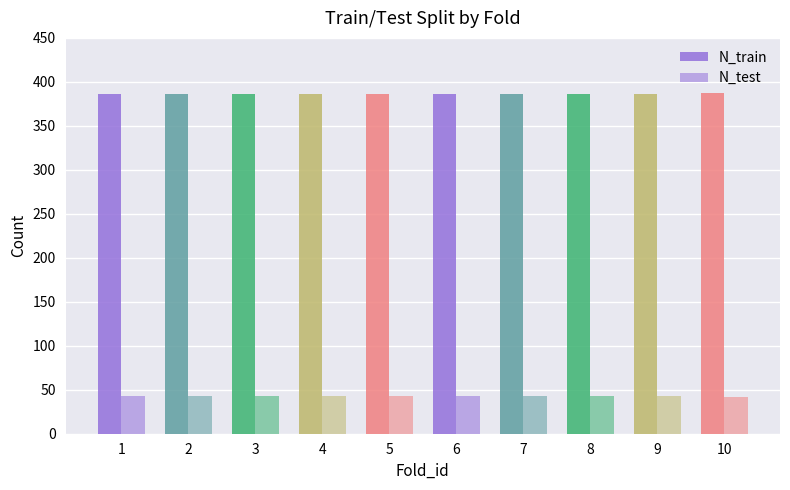

At how many categories does at least one series exceed 43?

10